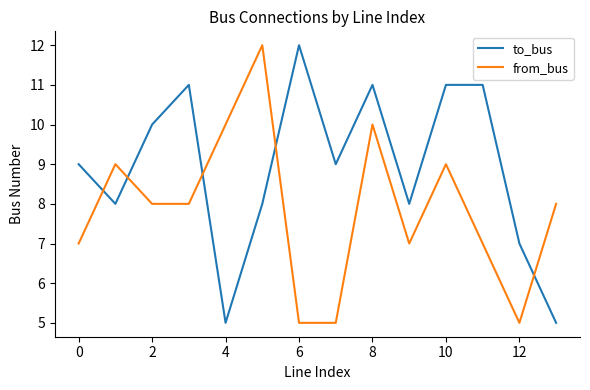

What is the greatest value displayed?

12